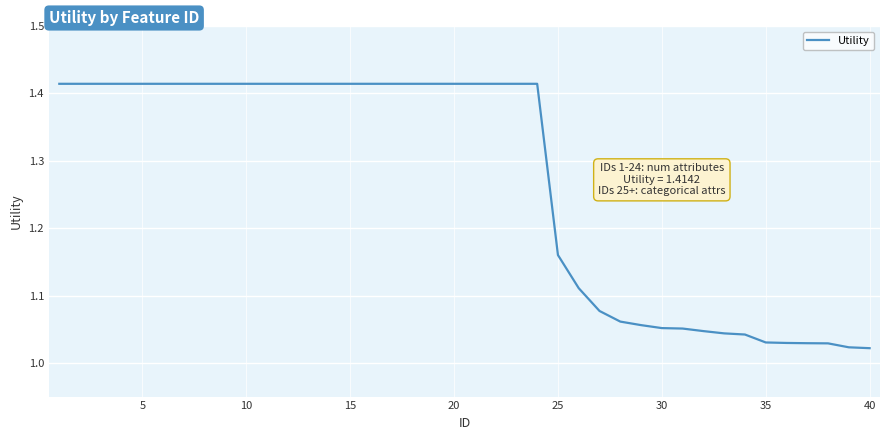

What is the difference between the maximum and minimum values?

0.4